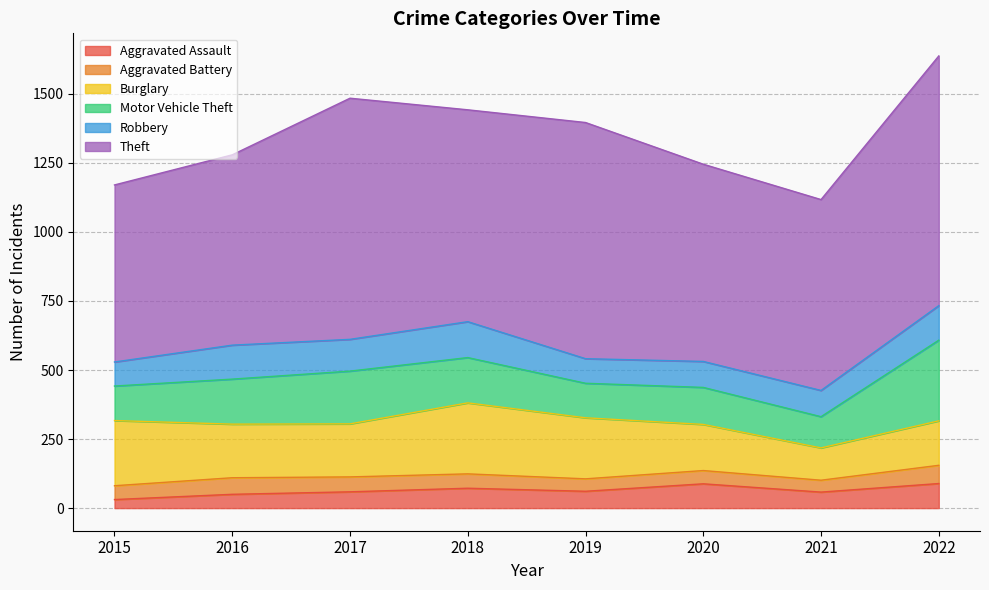

What is the minimum value shown in the chart?

31